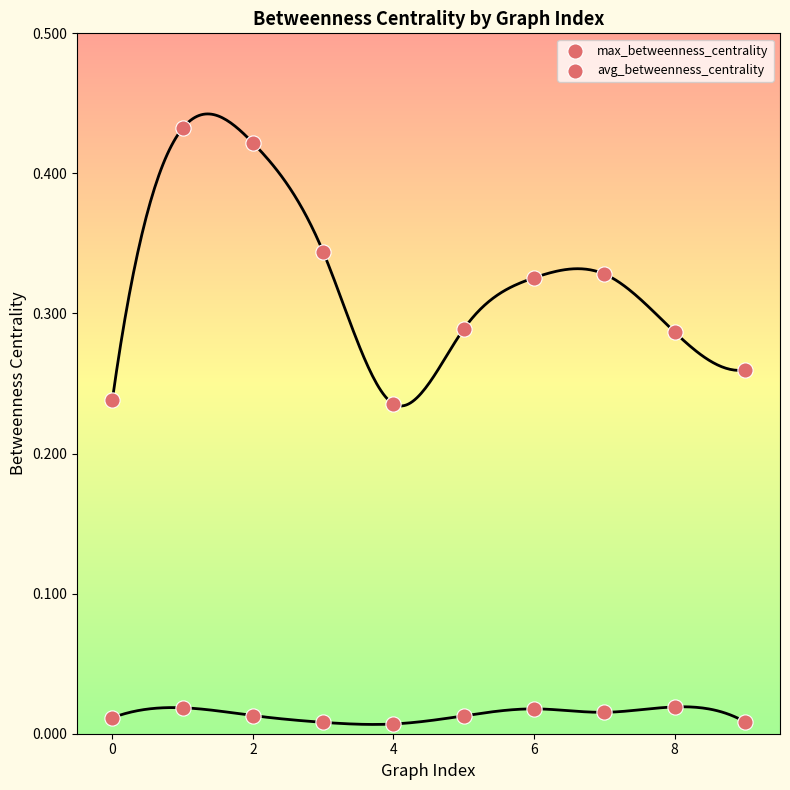

Count the number of points in this scatter plot.

20